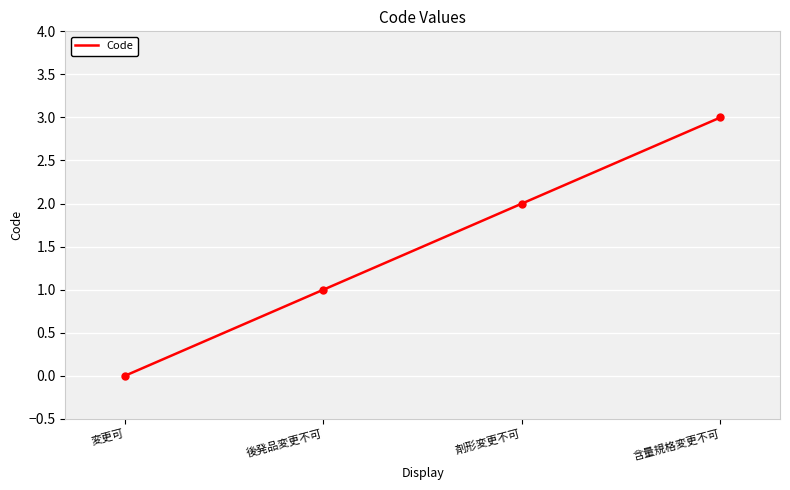

The chart shows a value of 1 at 変更可. True or false?

False